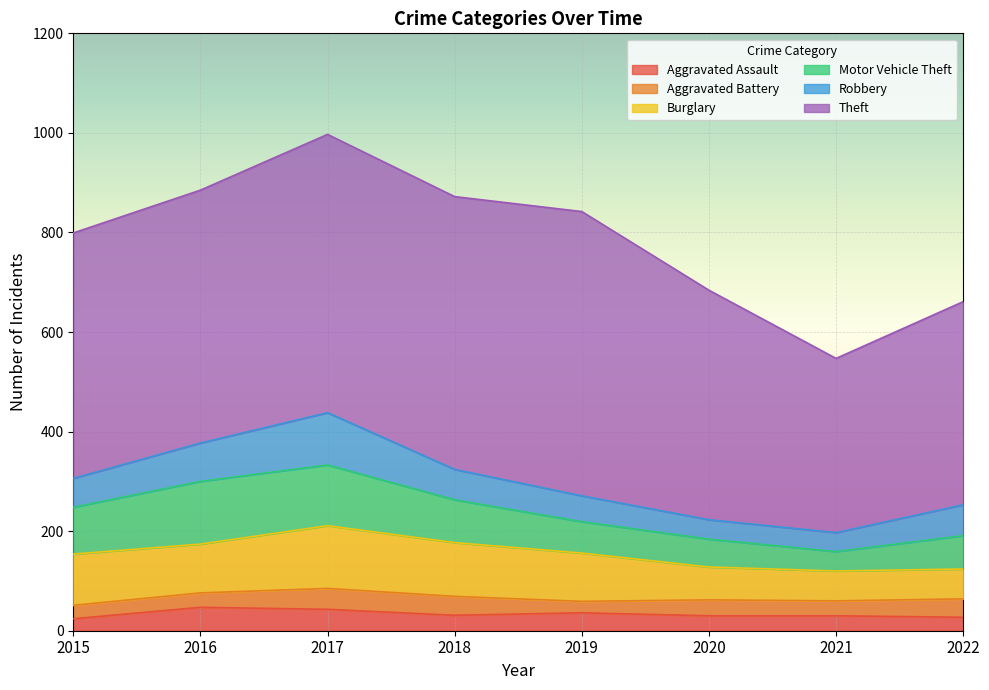

What is the sum of all Aggravated Assault values?

268